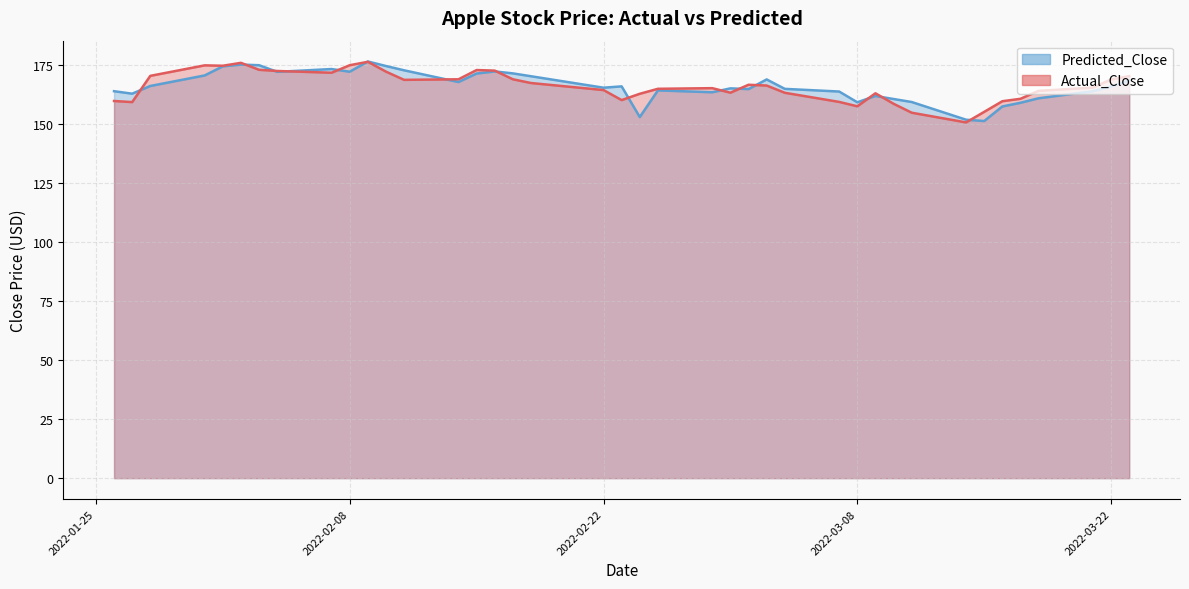

True or false: Predicted_Close has a value of 165.9 at 2022-02-23.

True